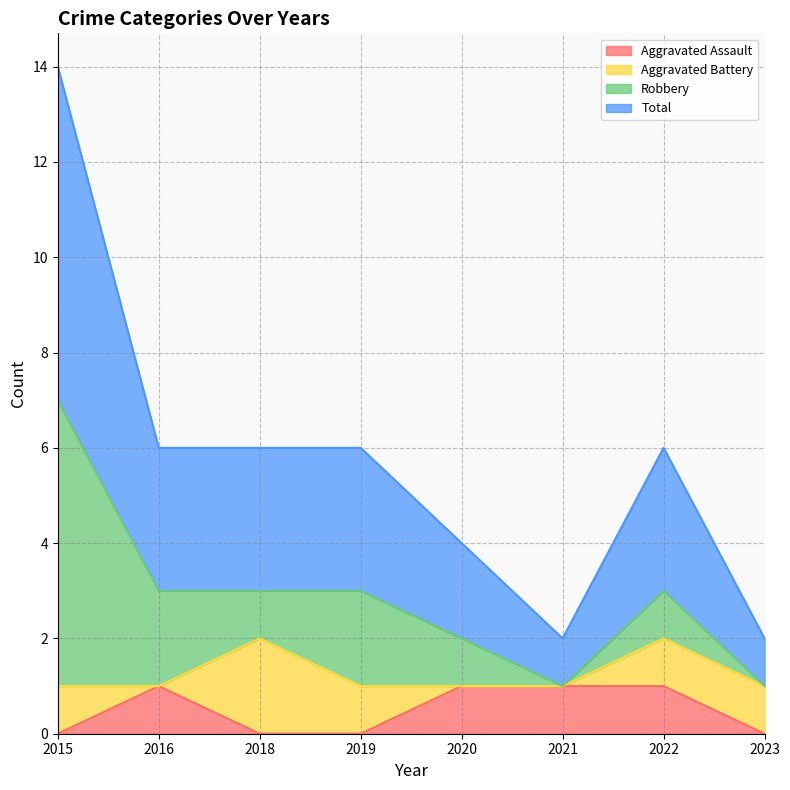

Which category has the lowest value in the Total series?

2021